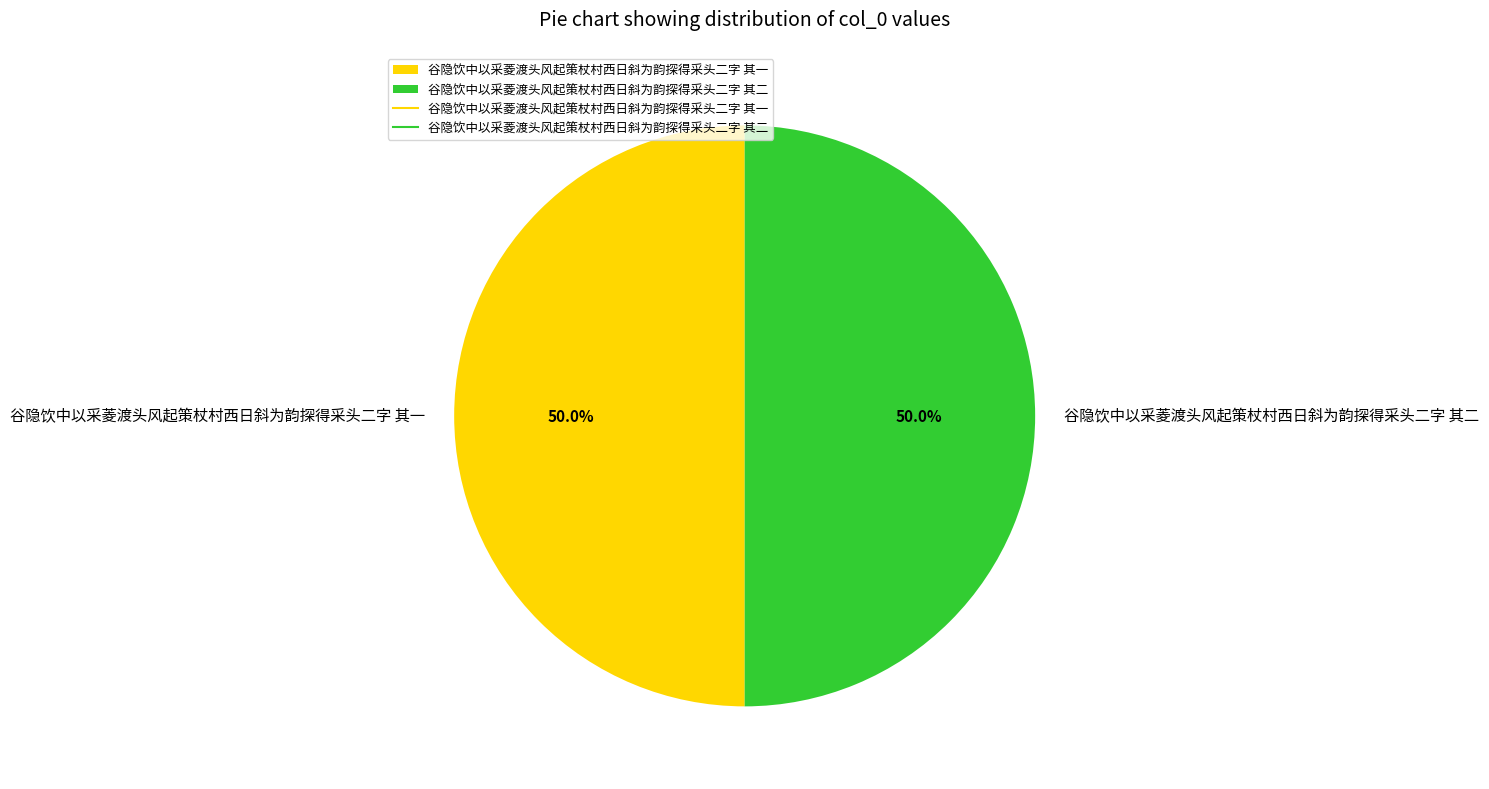

Do 谷隐饮中以采菱渡头风起策杖村西日斜为韵探得采头二字 其一 and 谷隐饮中以采菱渡头风起策杖村西日斜为韵探得采头二字 其二 together represent more than half of the pie?

Yes